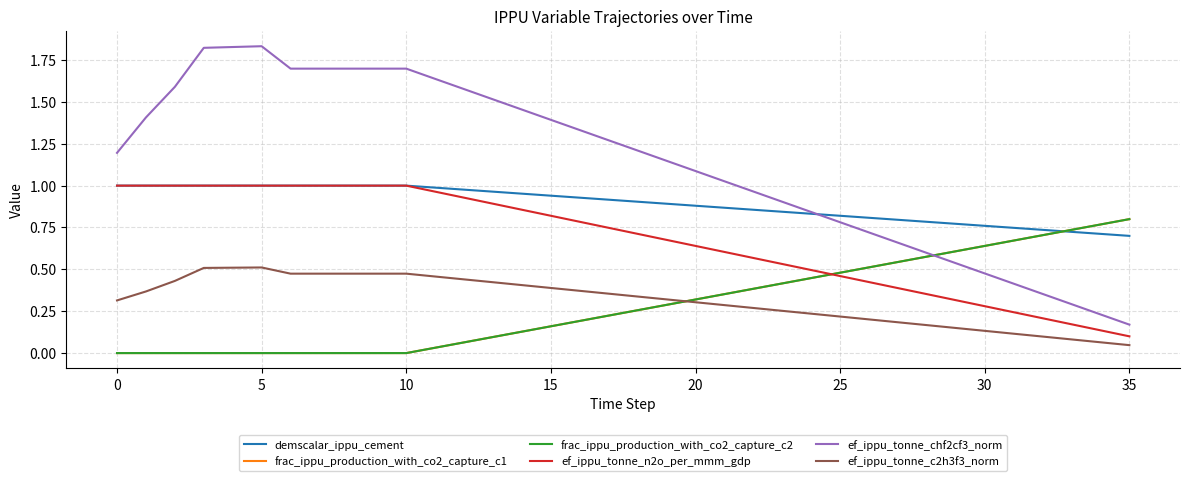

Is this an area chart (filled region under the line)?

No